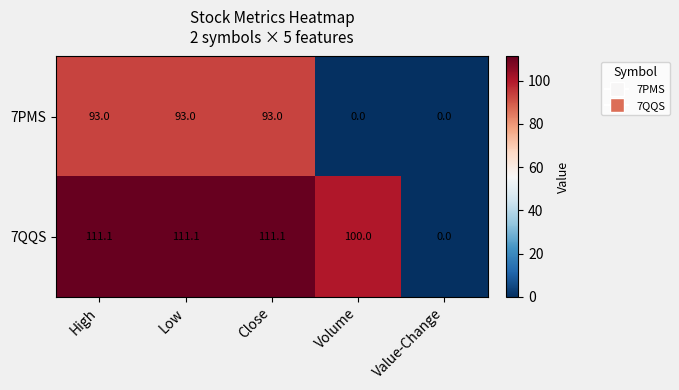

Count the number of categories in the chart.

5